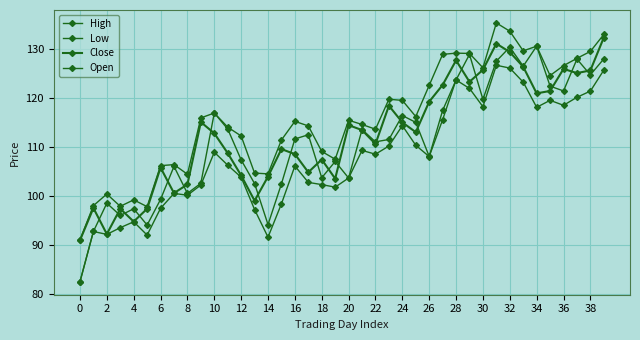

How many data points in Close are less than 112?

19